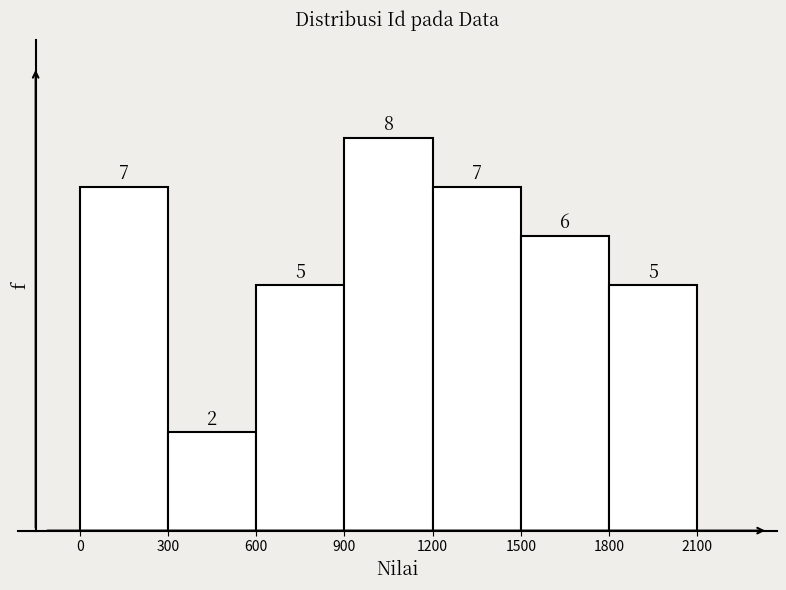

Reading left to right, transcribe this chart: for each bar, give the range it covers on the x-axis and its height.

0 to 300: 7
300 to 600: 2
600 to 900: 5
900 to 1200: 8
1200 to 1500: 7
1500 to 1800: 6
1800 to 2100: 5